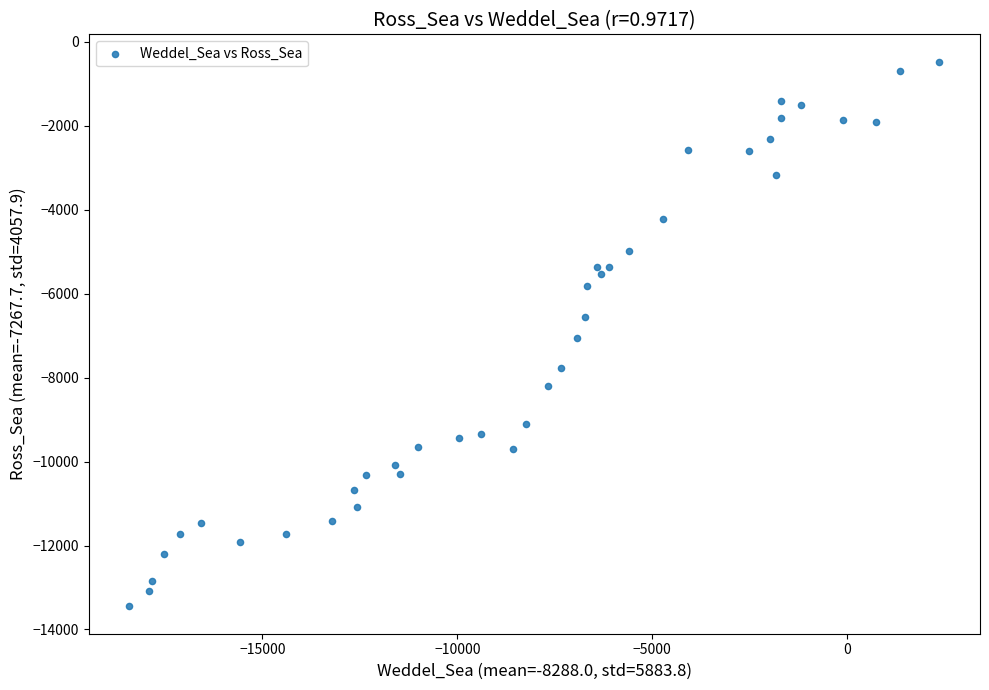

What is the range of X values (max minus min)?

20788